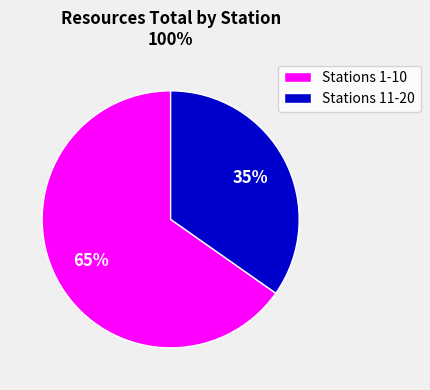

Count the number of slices in the pie.

2